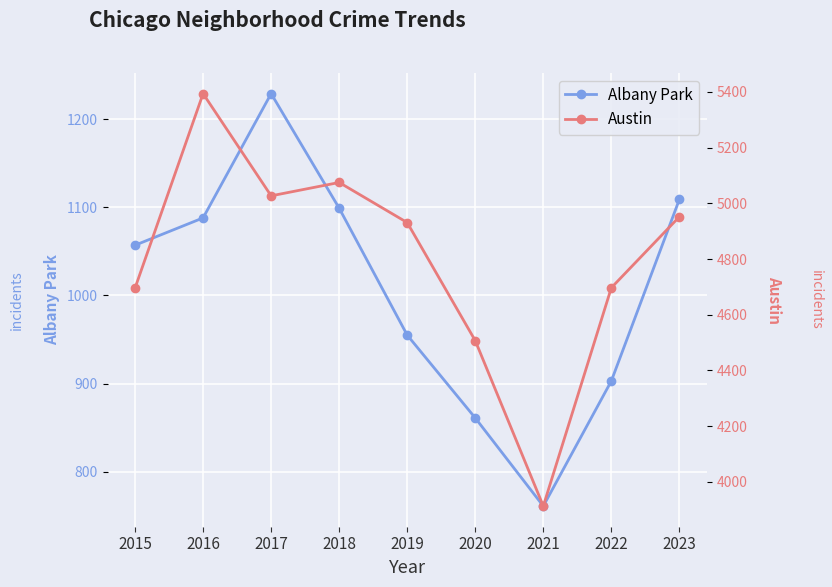

How many values in the Austin series are below 4931?

4